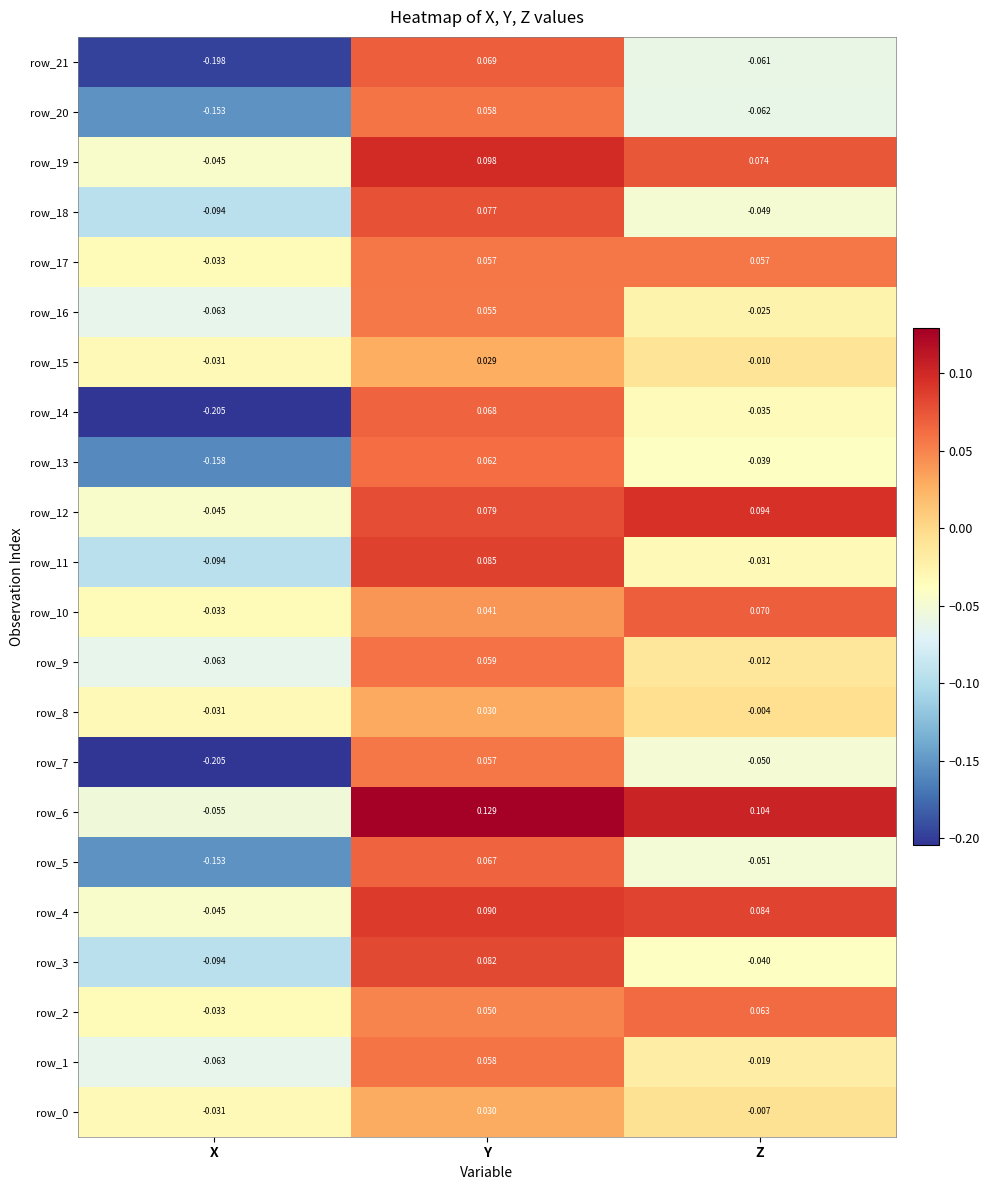

At how many categories does at least one series exceed 0?

2